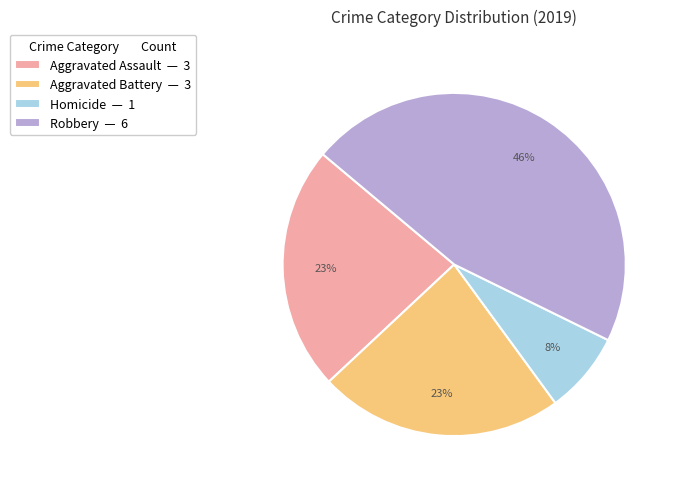

What percentage is the Aggravated Assault — 3 slice, to the nearest percent?

23%